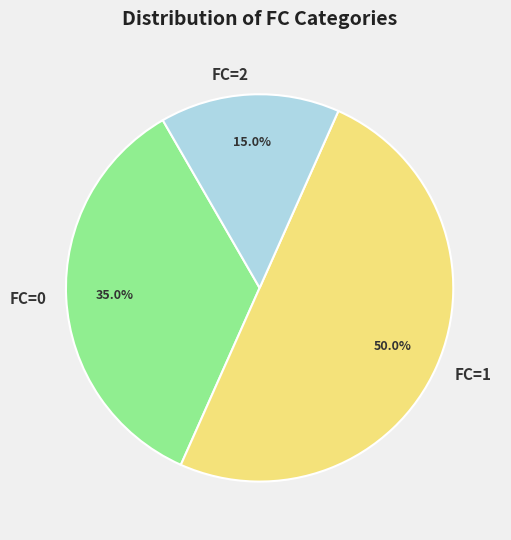

Do FC=0 and FC=1 together represent more than half of the pie?

Yes